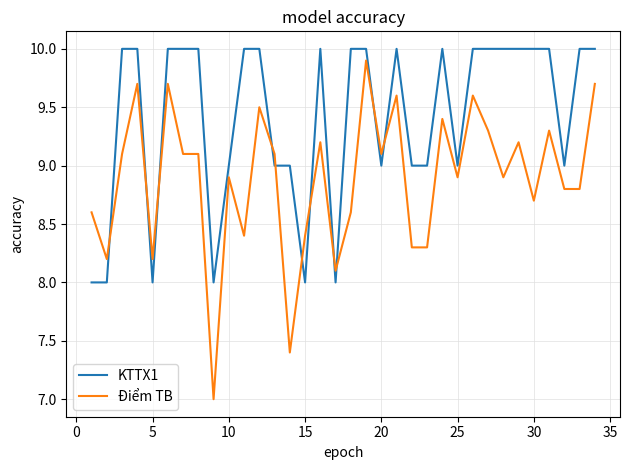

True or false: KTTX1 and Điểm TB cross at least once.

True